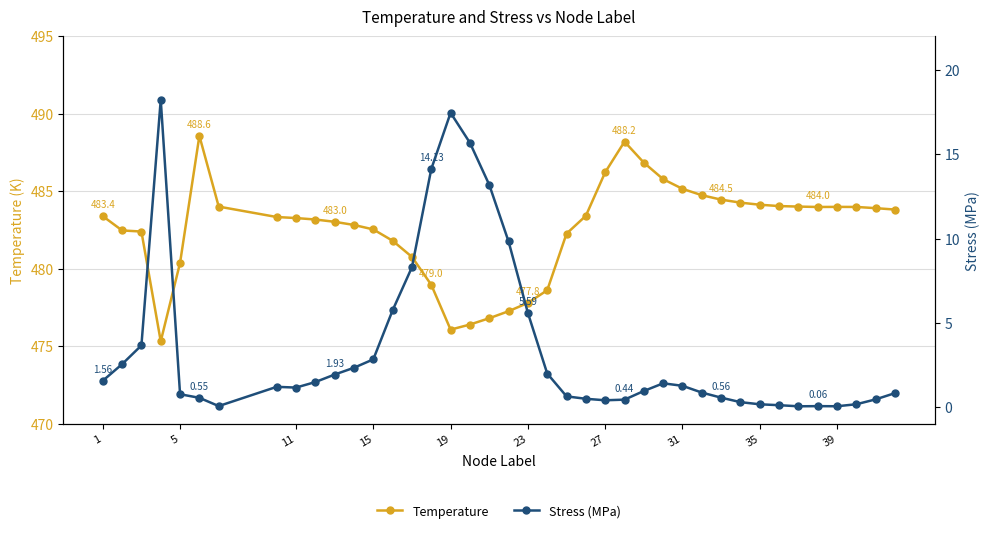

True or false: Temperature has more than 2 points higher than both neighbors.

True